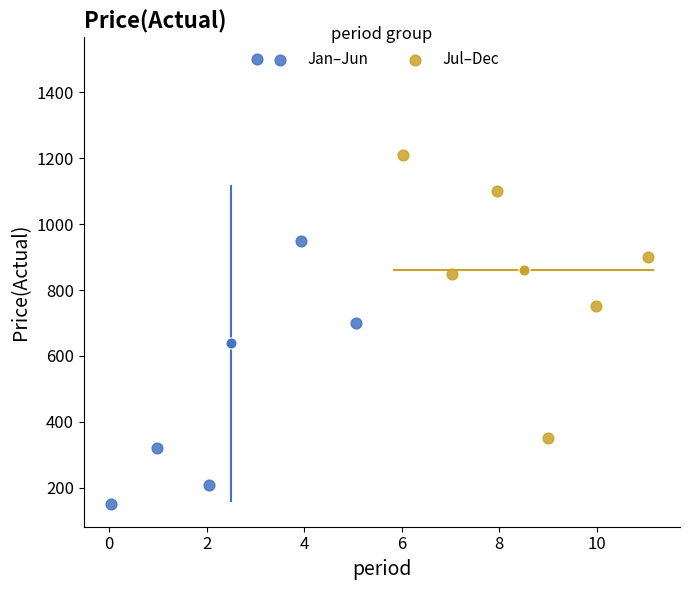

Which series reaches the minimum Y coordinate?

Jan–Jun